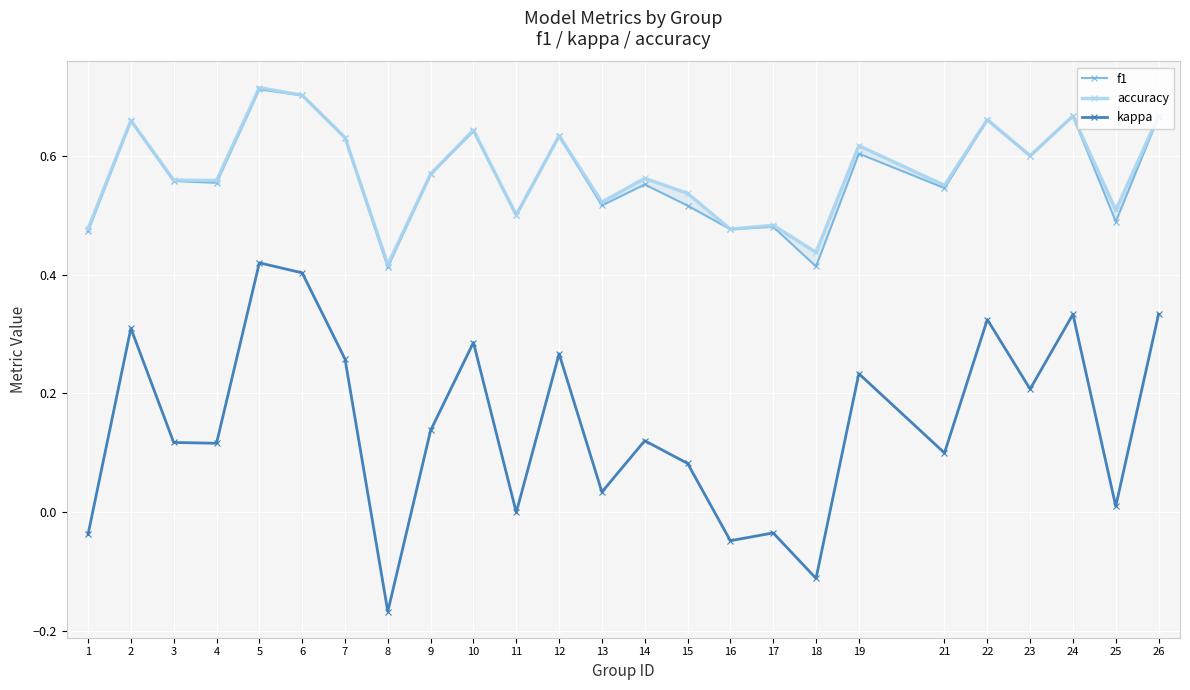

True or false: accuracy and kappa intersect in this chart.

False